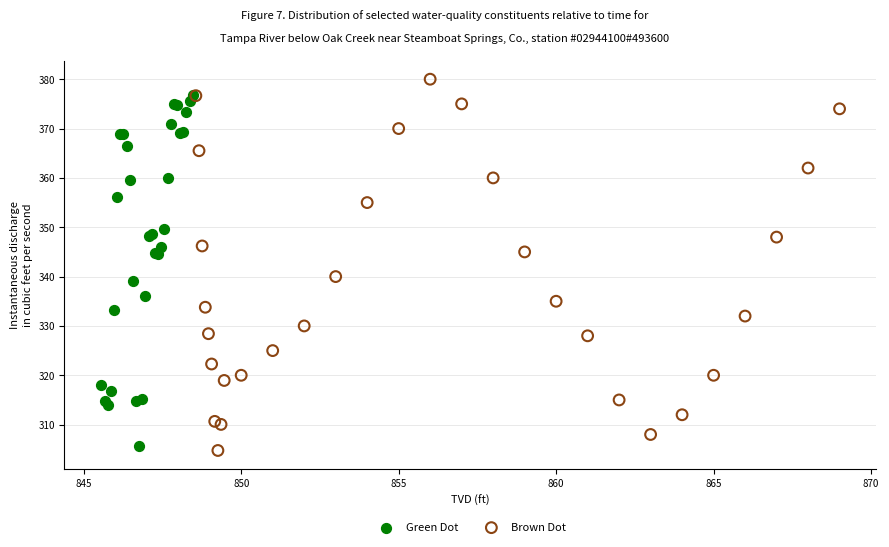

Which series has the largest Y range (max minus min)?

Brown Dot